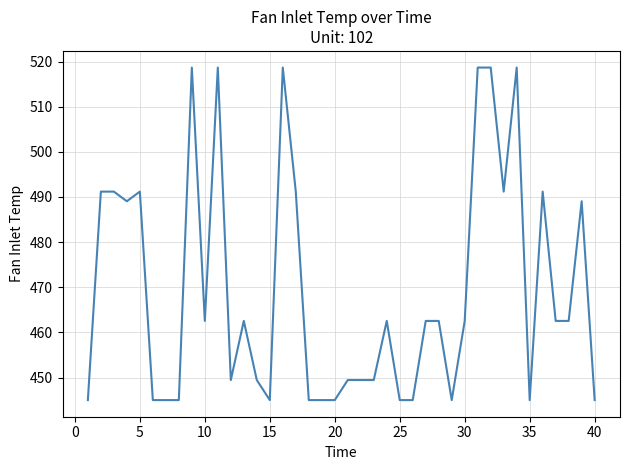

What is the difference between the maximum and minimum values?

73.7